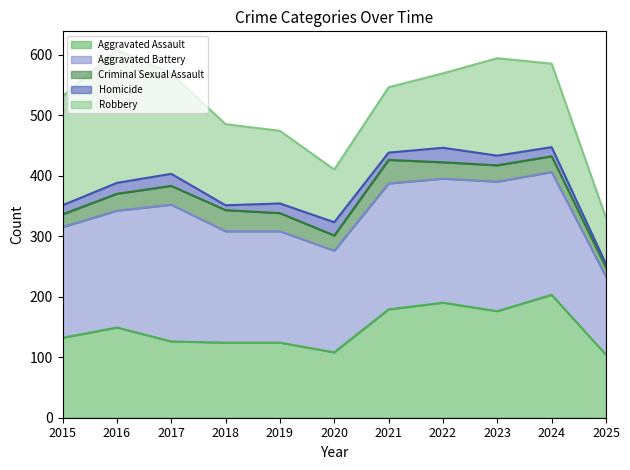

Does the chart display data point markers on the line(s)?

No